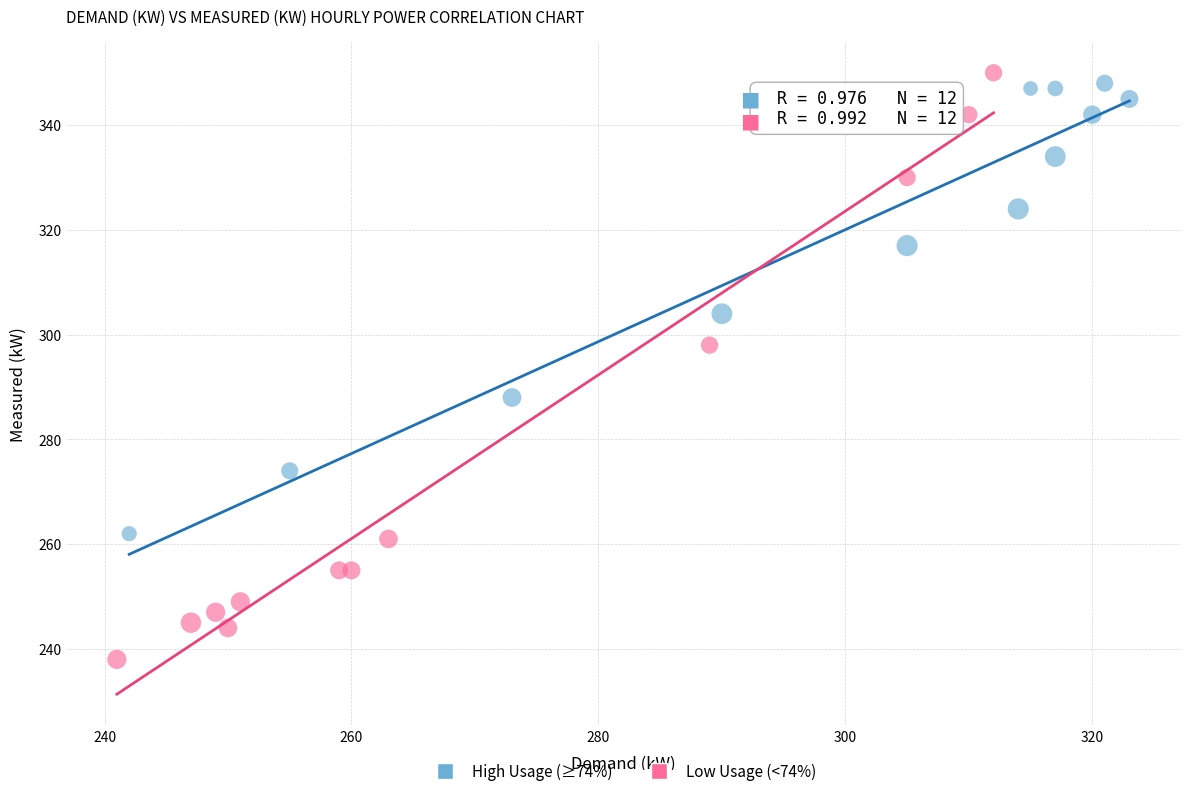

Which series has the widest spread of Y values?

Low Usage (<74%)